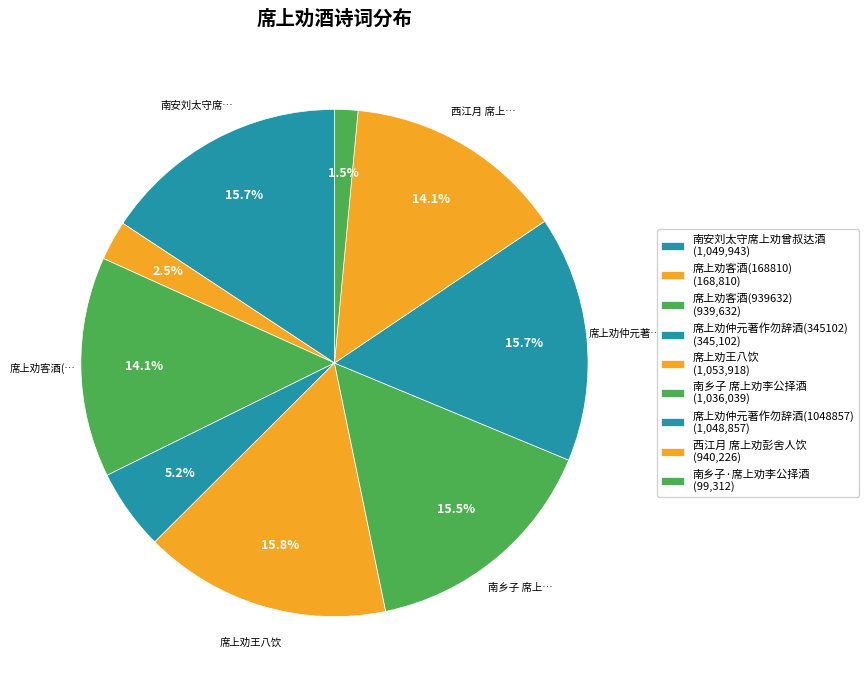

Count the number of slices in the pie.

9